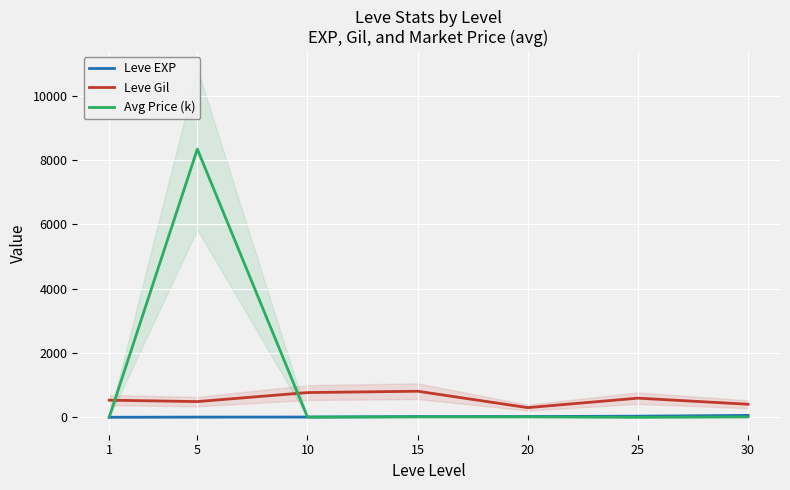

How many lines are shown in the chart?

3